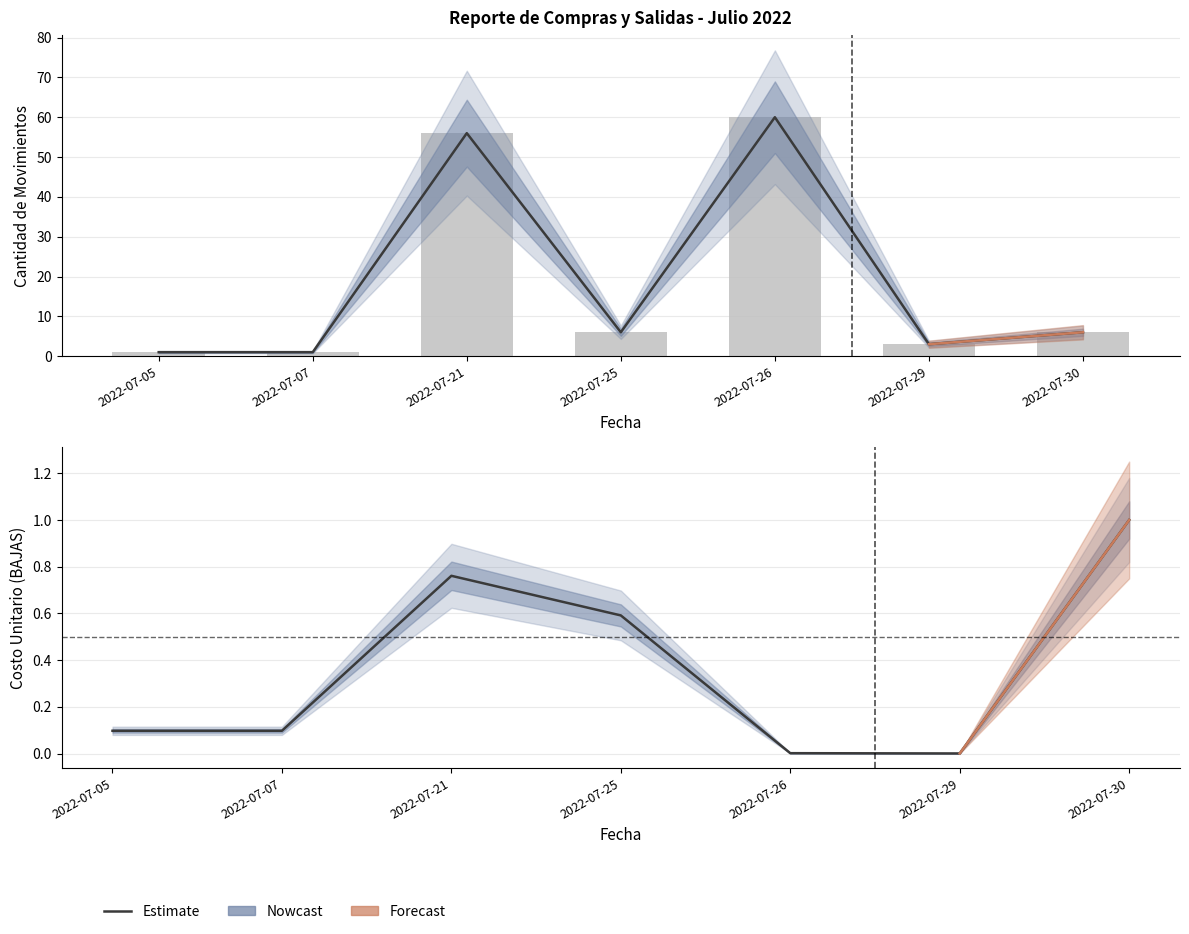

Where does the Cantidad (ALTAS) series first go above 6?

2022-07-21